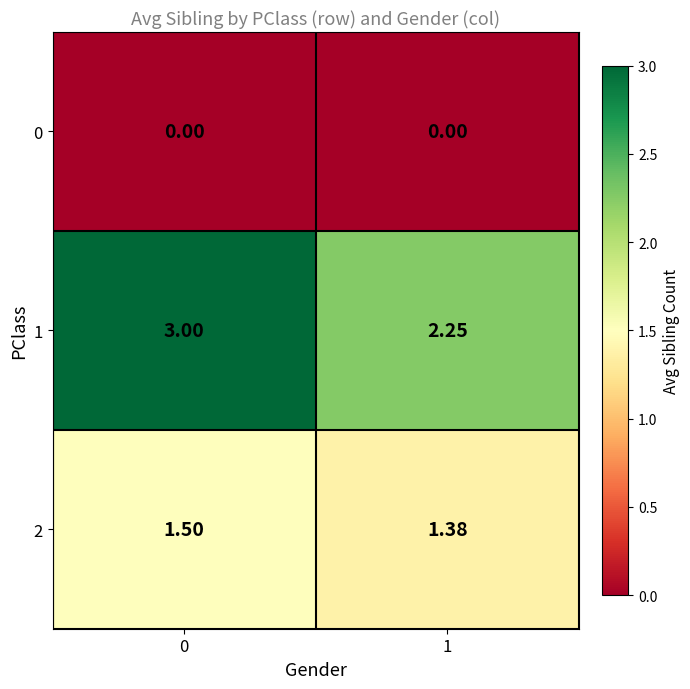

Is the value of 0 at 1 greater than the value of 2 at 0?

No